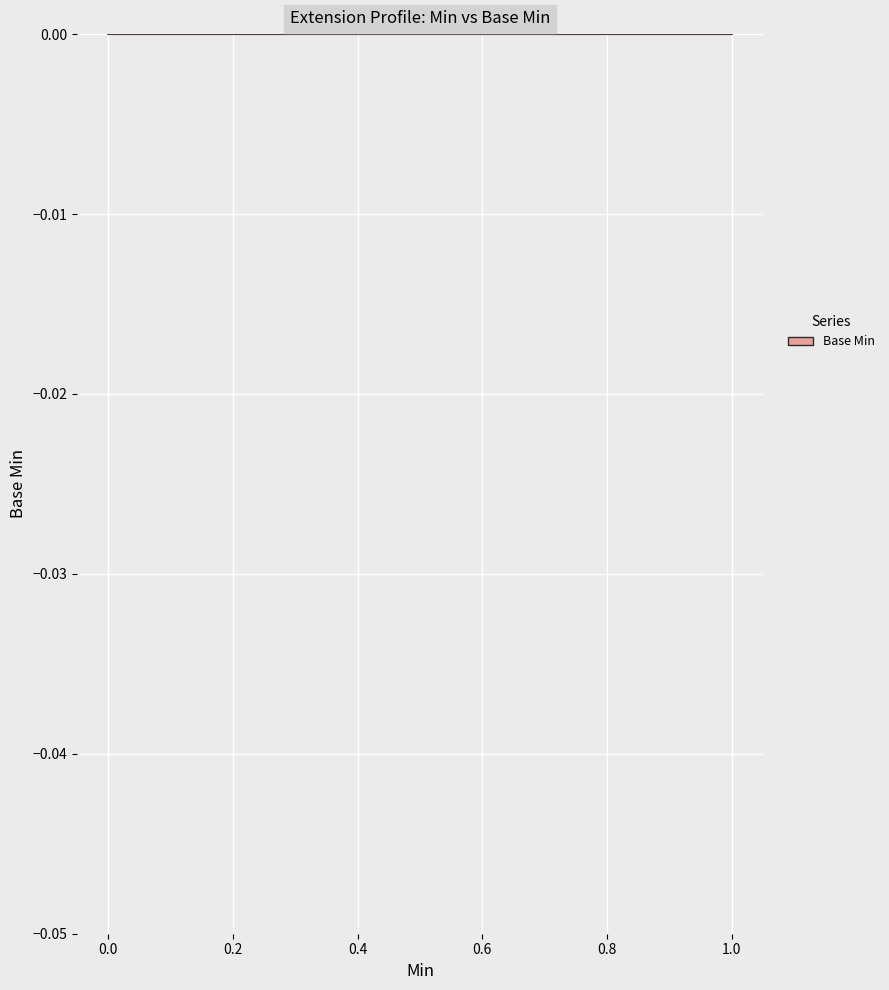

Where is the first local maximum?

1